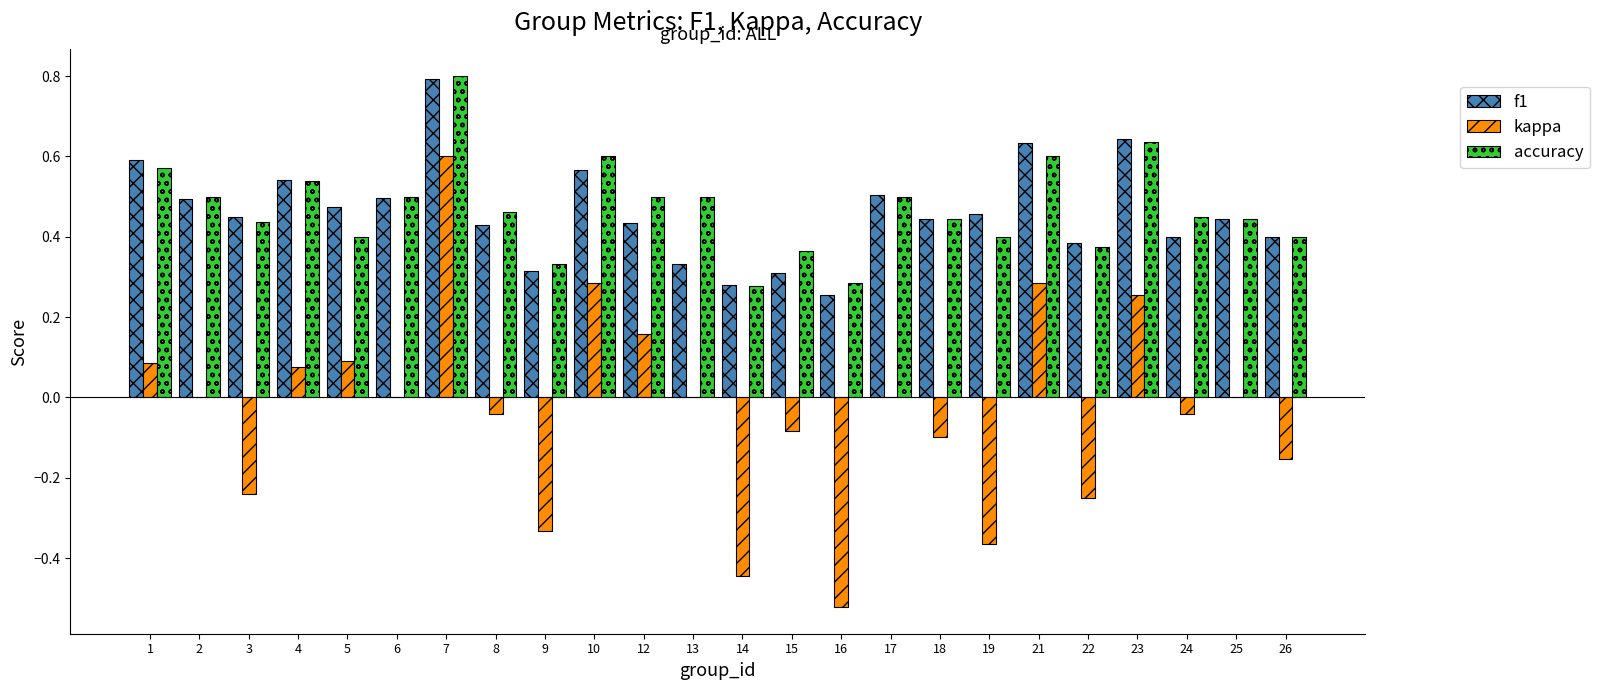

What is the sum of the f1 values at 7 and 21?

1.4